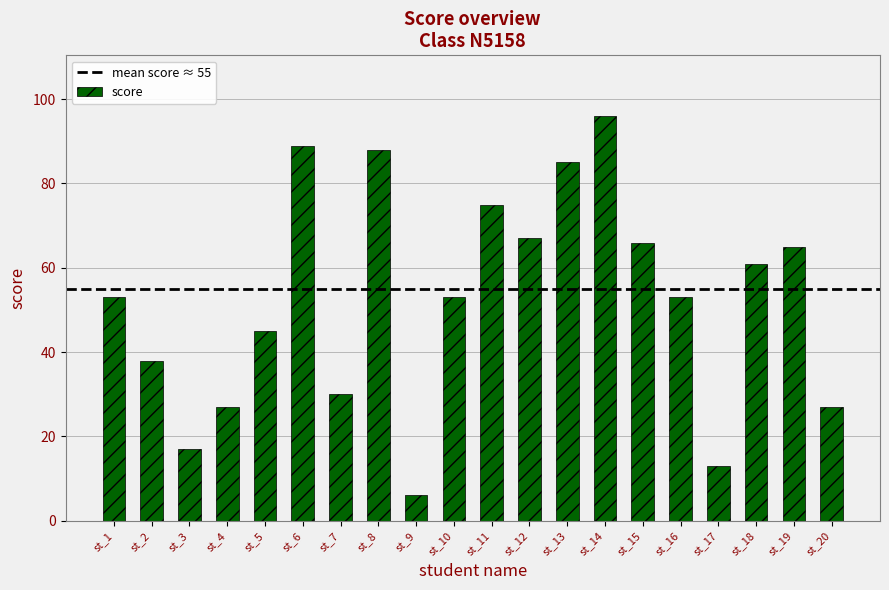

The value at st_8 is 148. True or false?

False